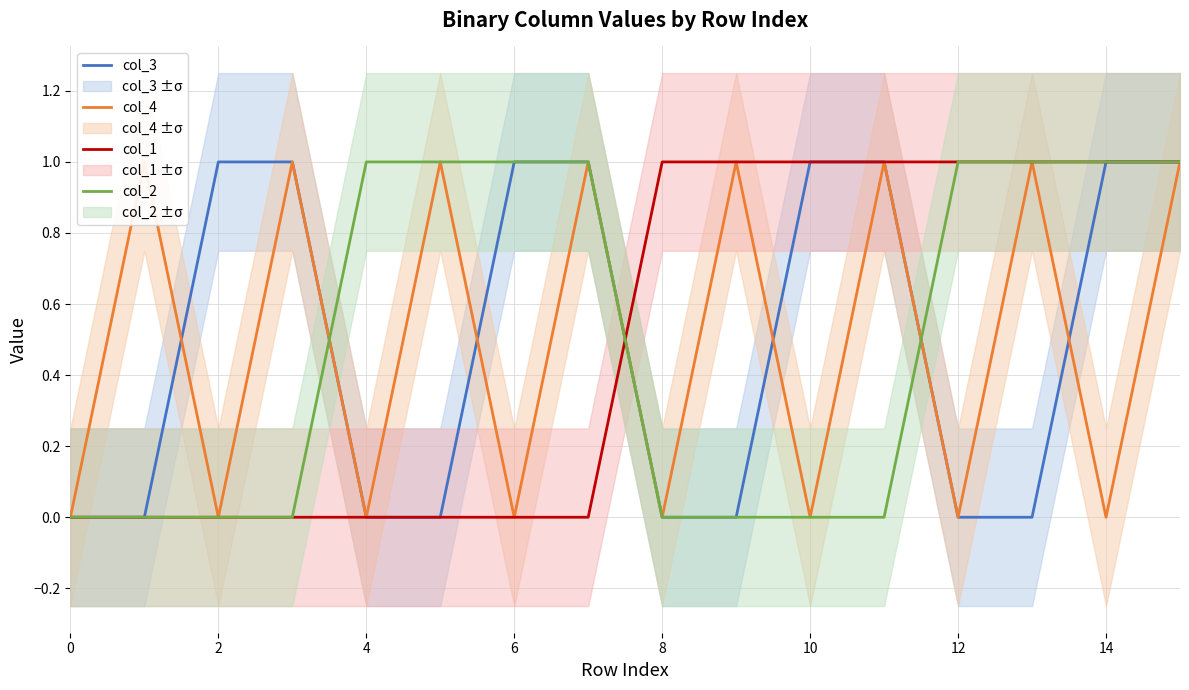

The col_3 series shows 1 at 2. True or false?

True